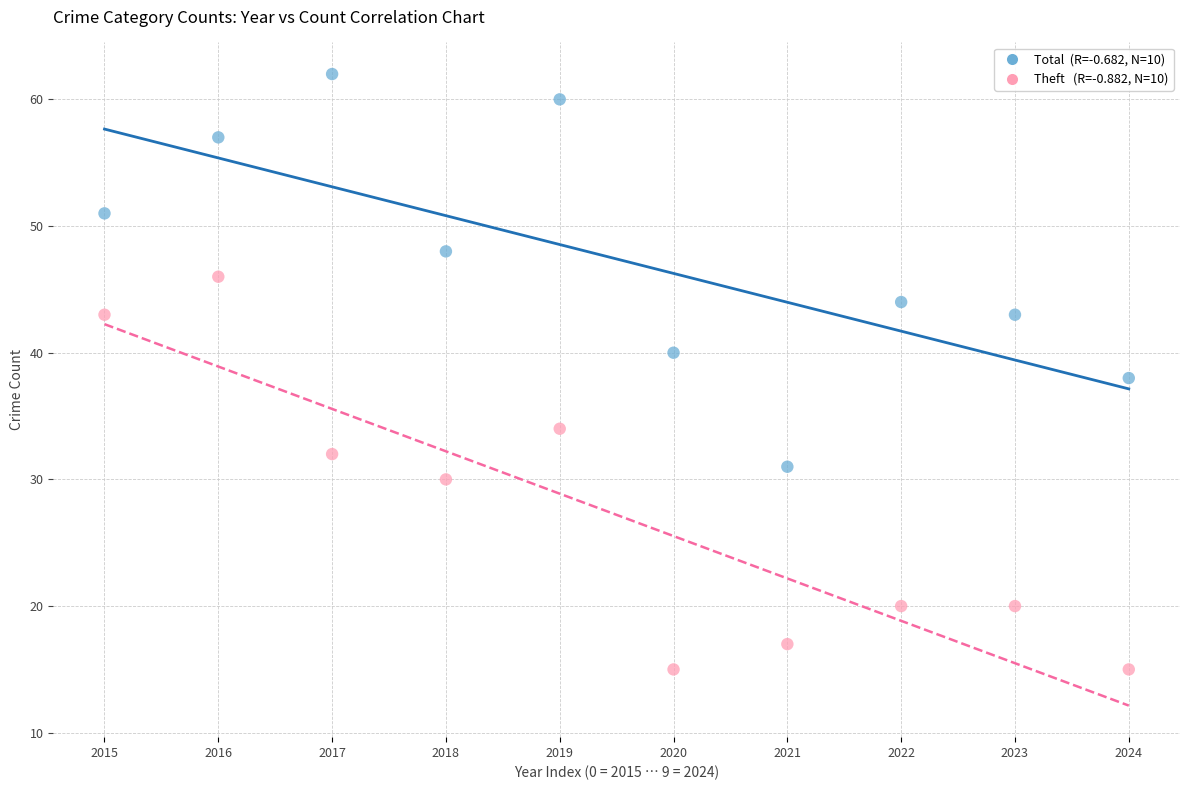

Across all data points, what is the range of Y values (max minus min)?

47